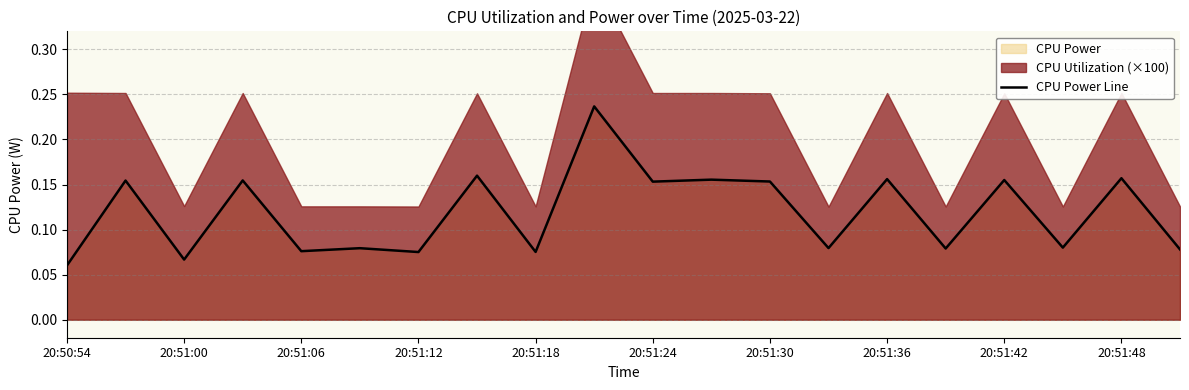

What is the smallest value displayed?

0.1